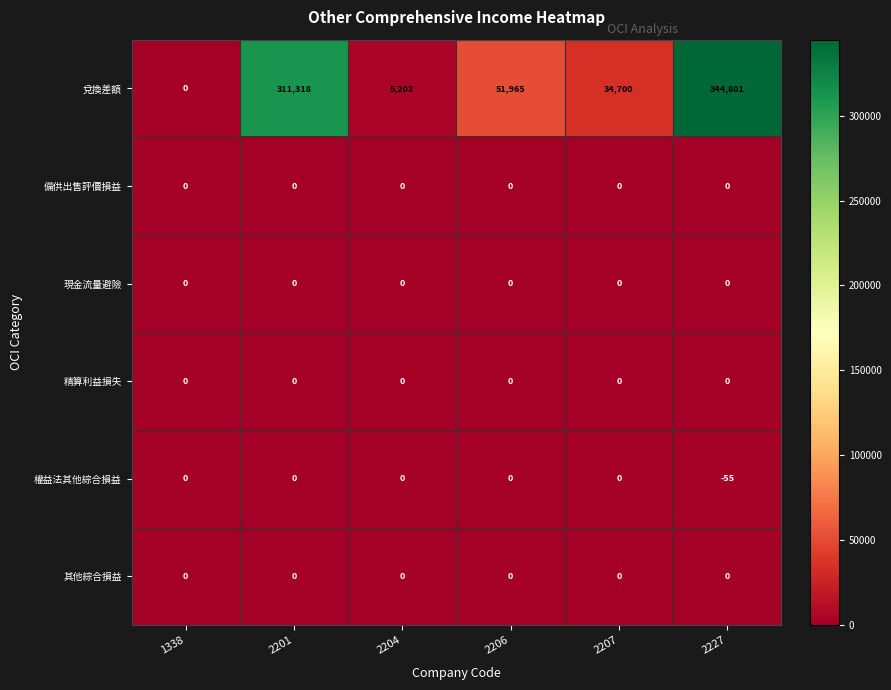

Is the value of 現金流量避險 at 2204 greater than the value of 兌換差額 at 2206?

No